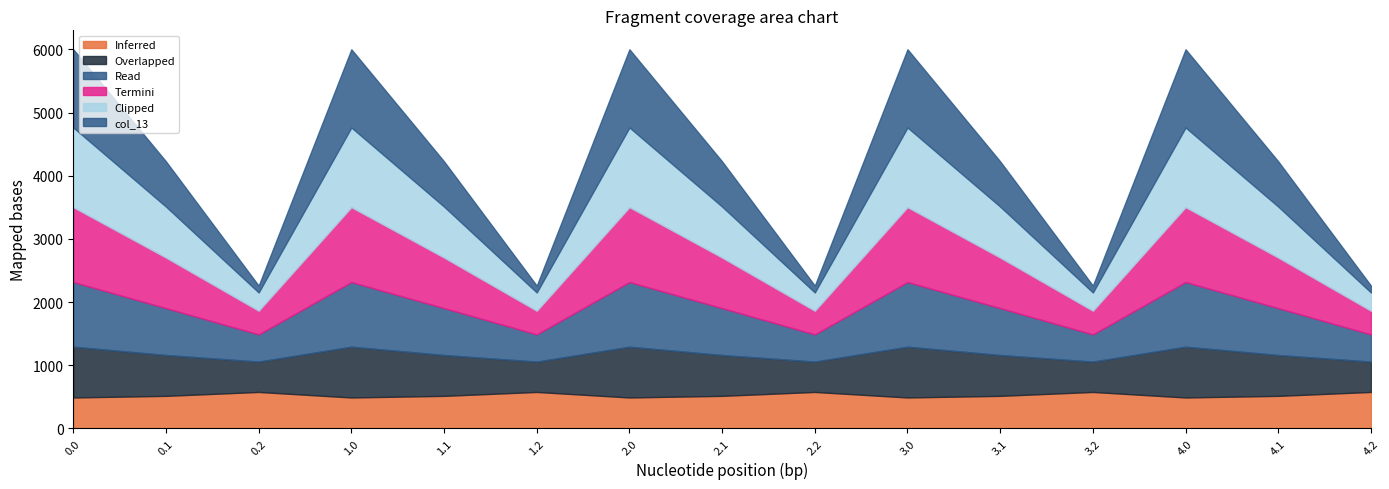

What is the minimum value for Inferred?

489.3